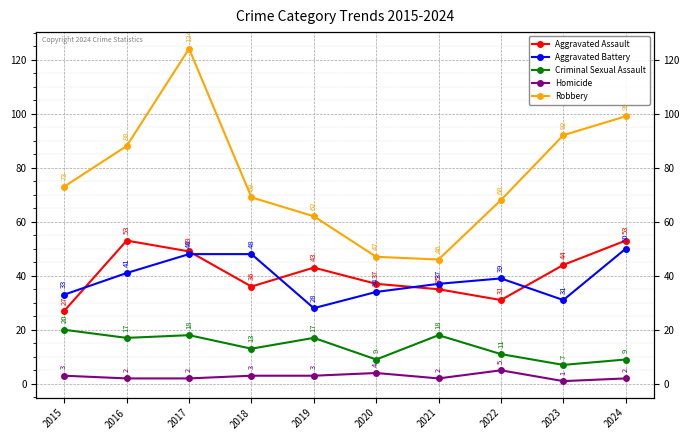

True or false: Aggravated Assault and Robbery intersect in this chart.

False